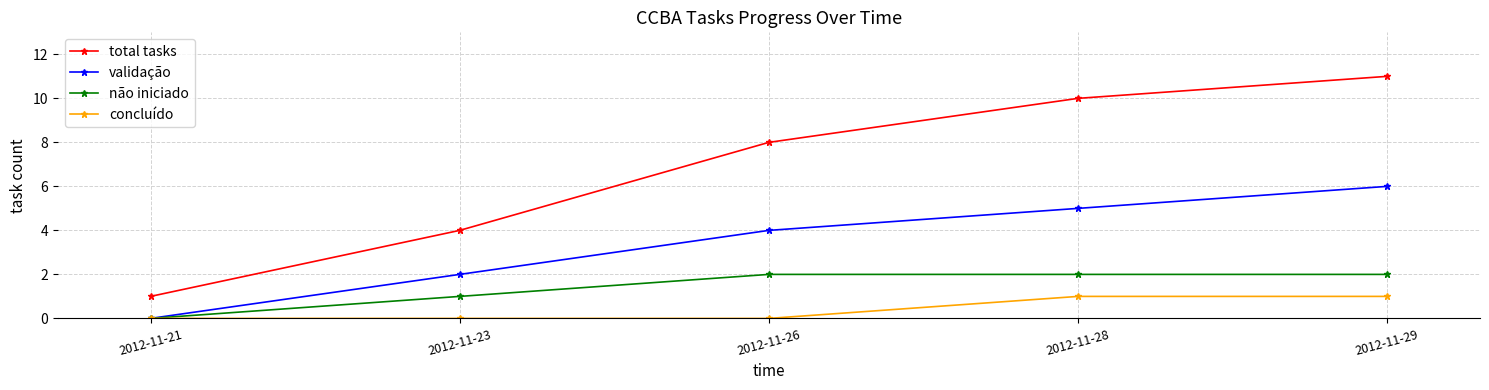

Which category has the highest value in the total tasks series?

2012-11-29